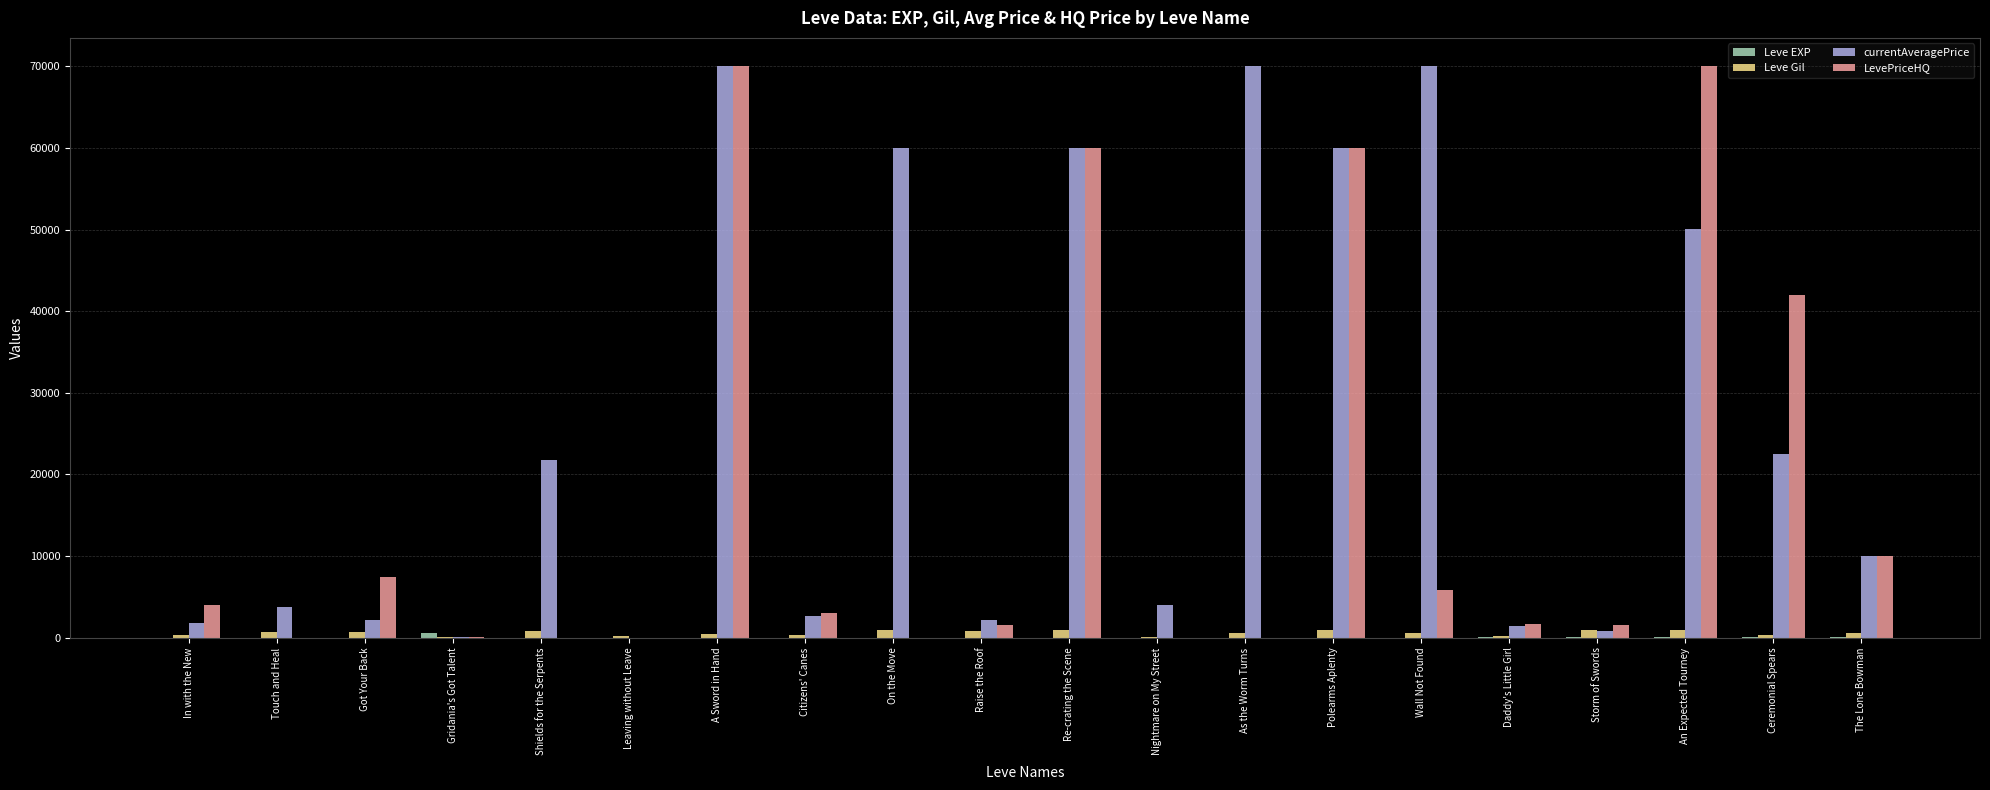

How many groups of bars are there?

20